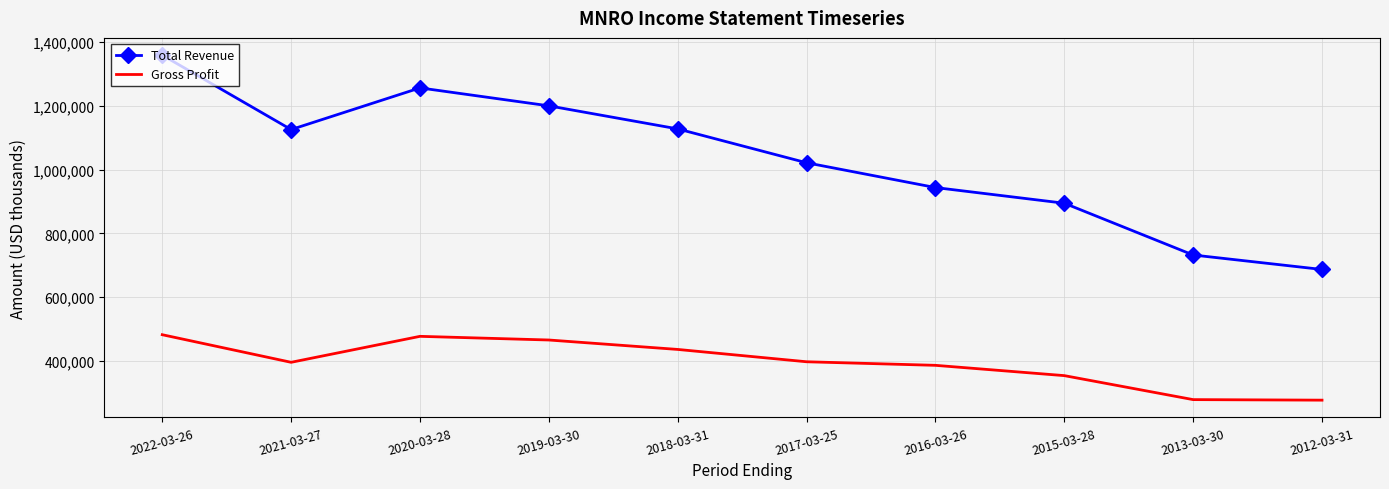

Read the Gross Profit value at 2021-03-27, to the nearest 50.

395200